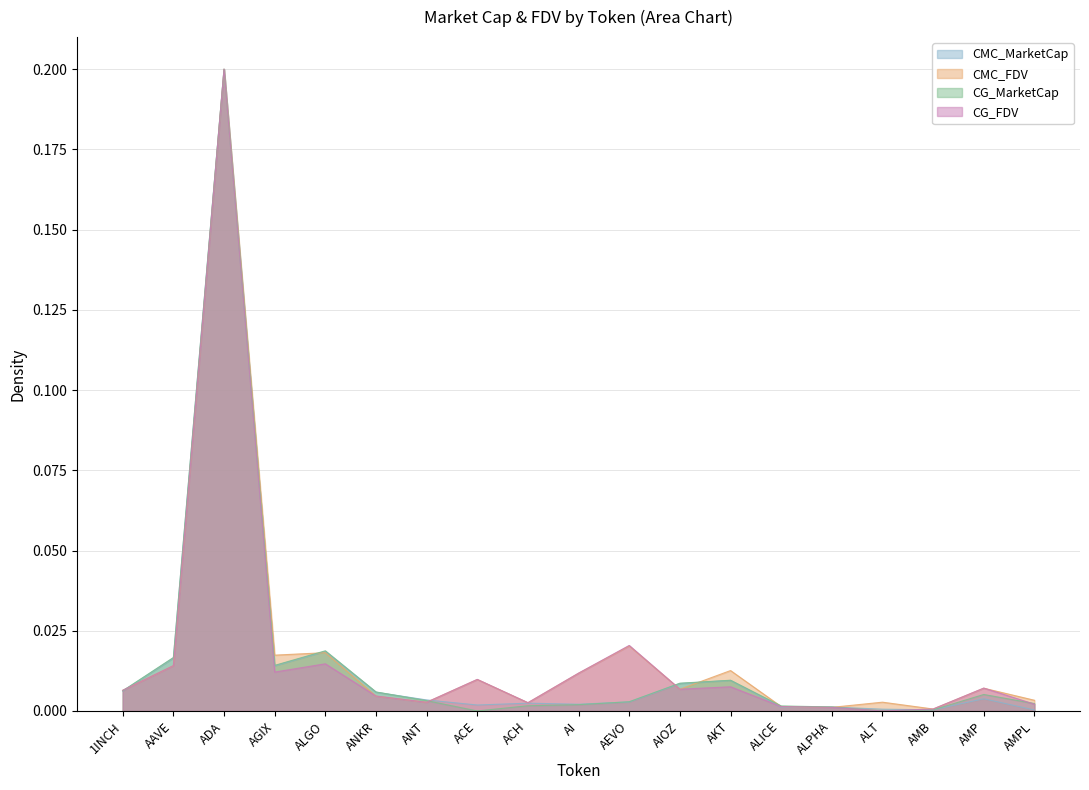

List the labels in order of CG_FDV value, largest first.

ADA, AEVO, ALGO, AAVE, AGIX, AI, ACE, AKT, AMP, AIOZ, 1INCH, ANKR, ANT, ACH, AMPL, ALICE, ALPHA, AMB, ALT